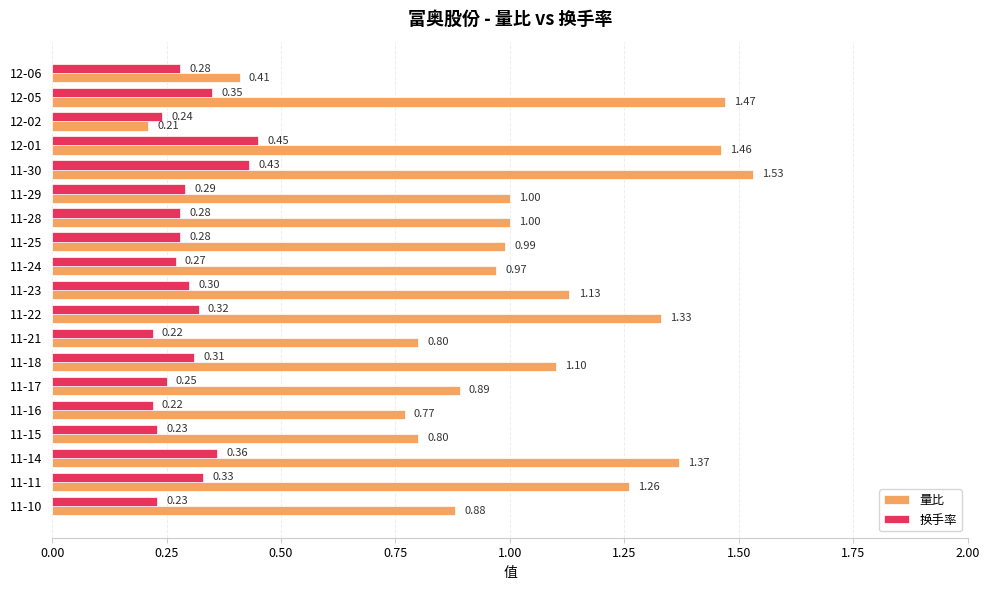

Rank the series by their maximum value, from highest to lowest.

量比, 换手率